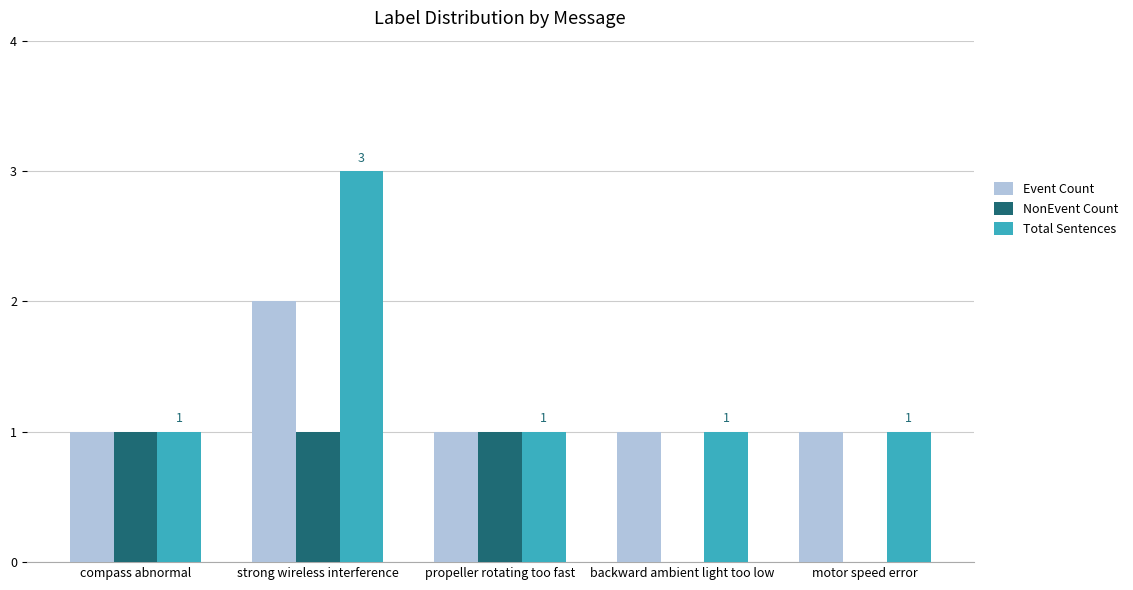

What is the sum of the Total Sentences values at strong wireless interference and propeller rotating too fast?

4